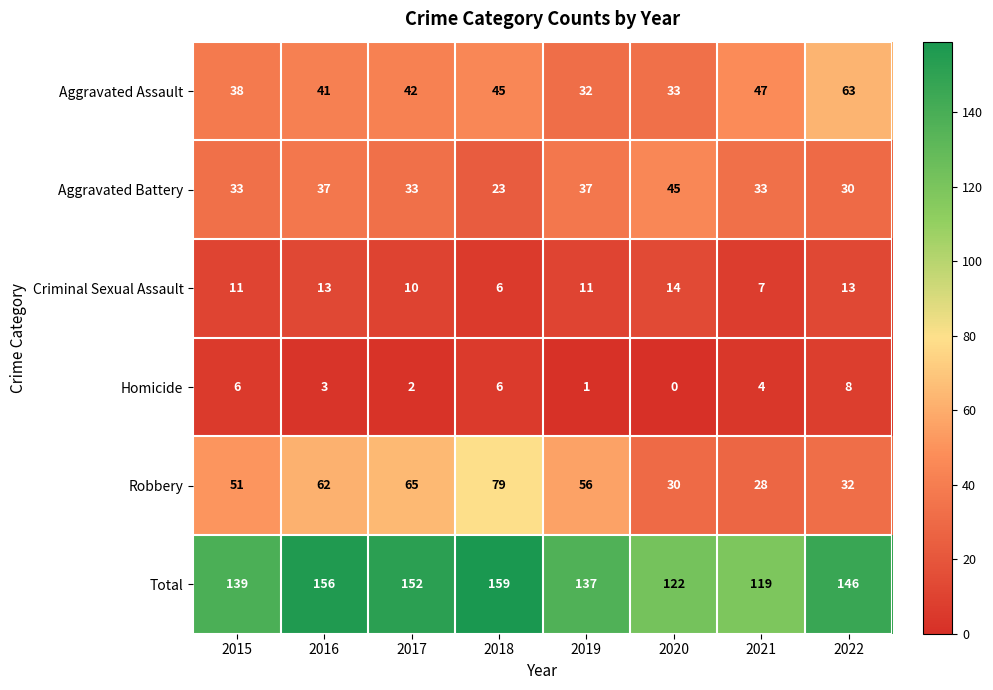

What is the total value across all series at 2017?

304